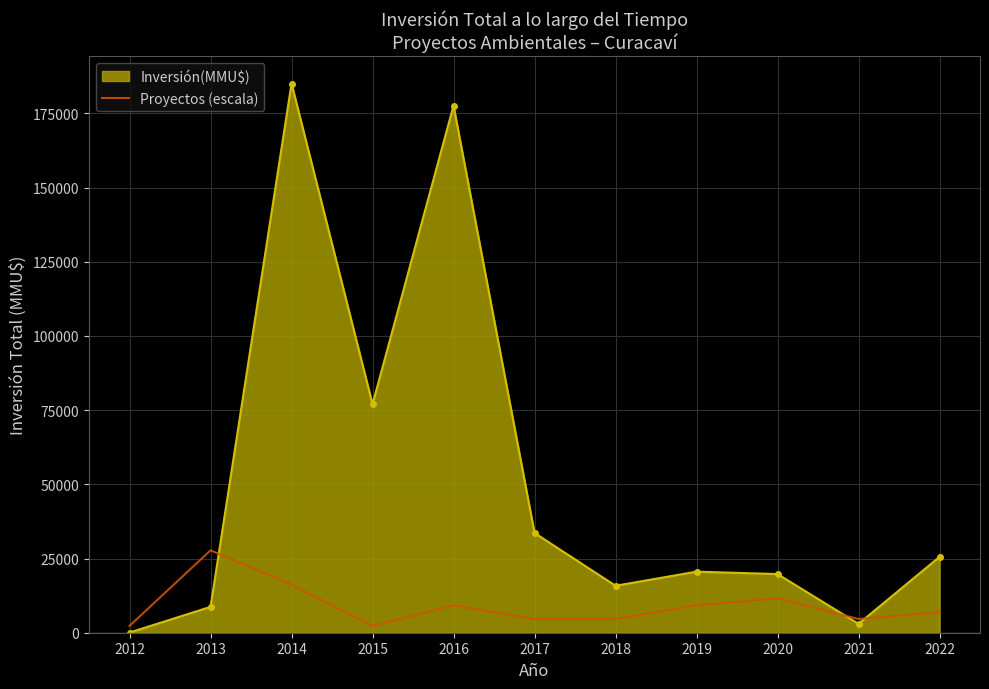

What is the smallest value displayed?

50.0